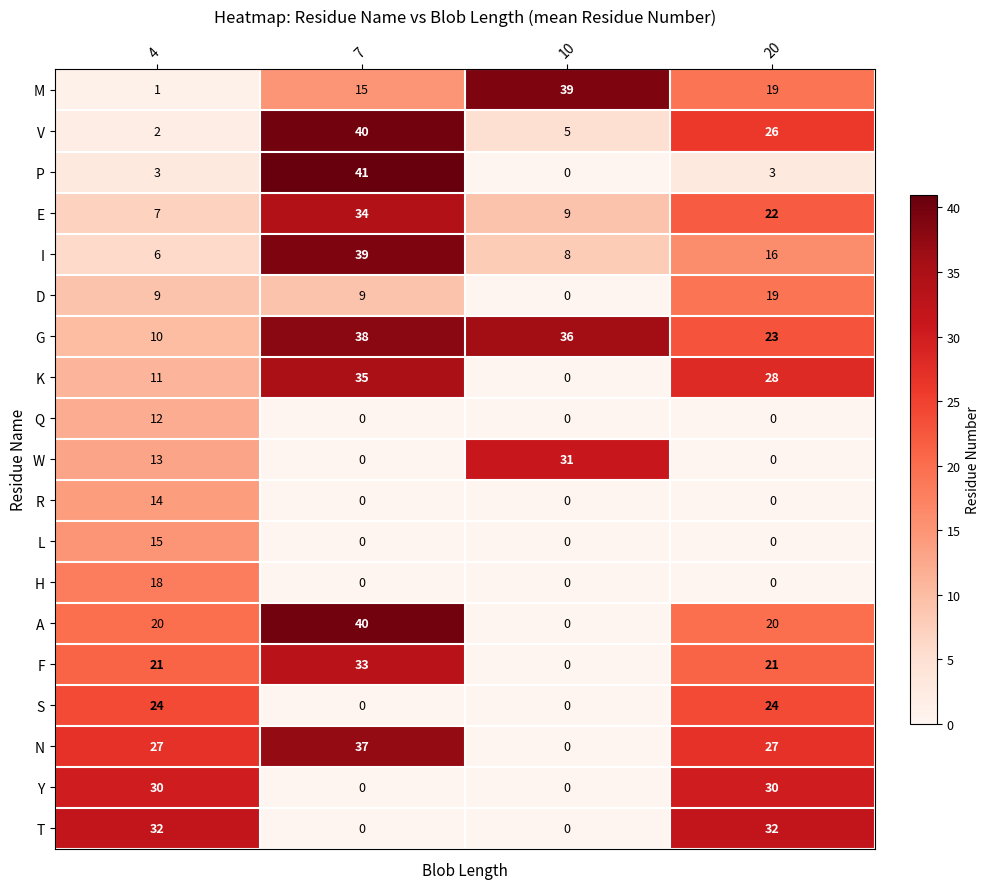

What is the total value across all series at 20?

310